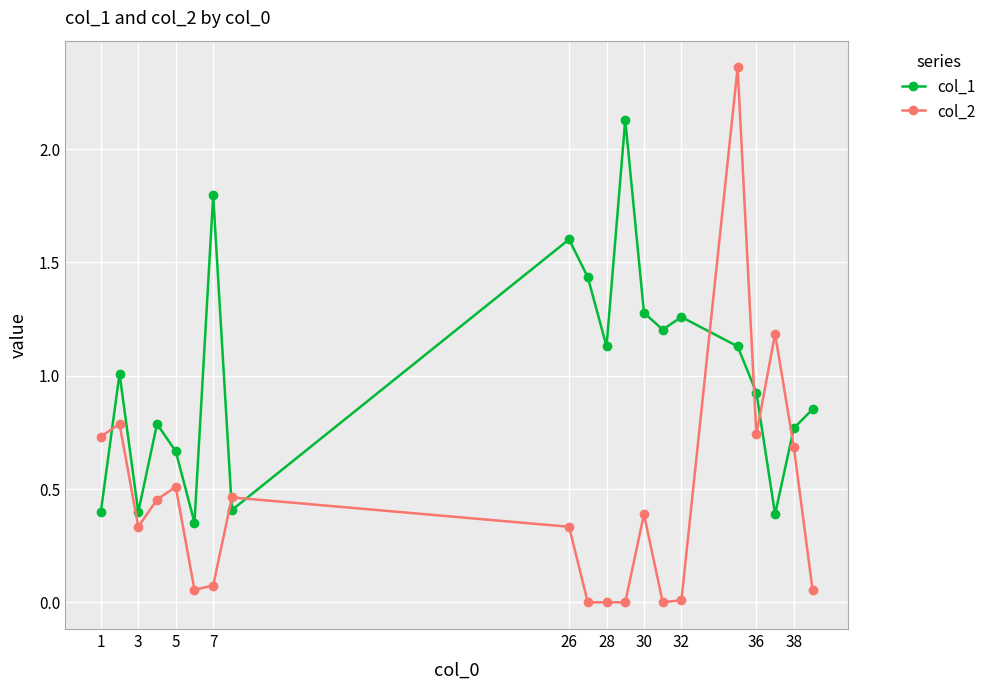

Which series has the largest range (max minus min)?

col_2